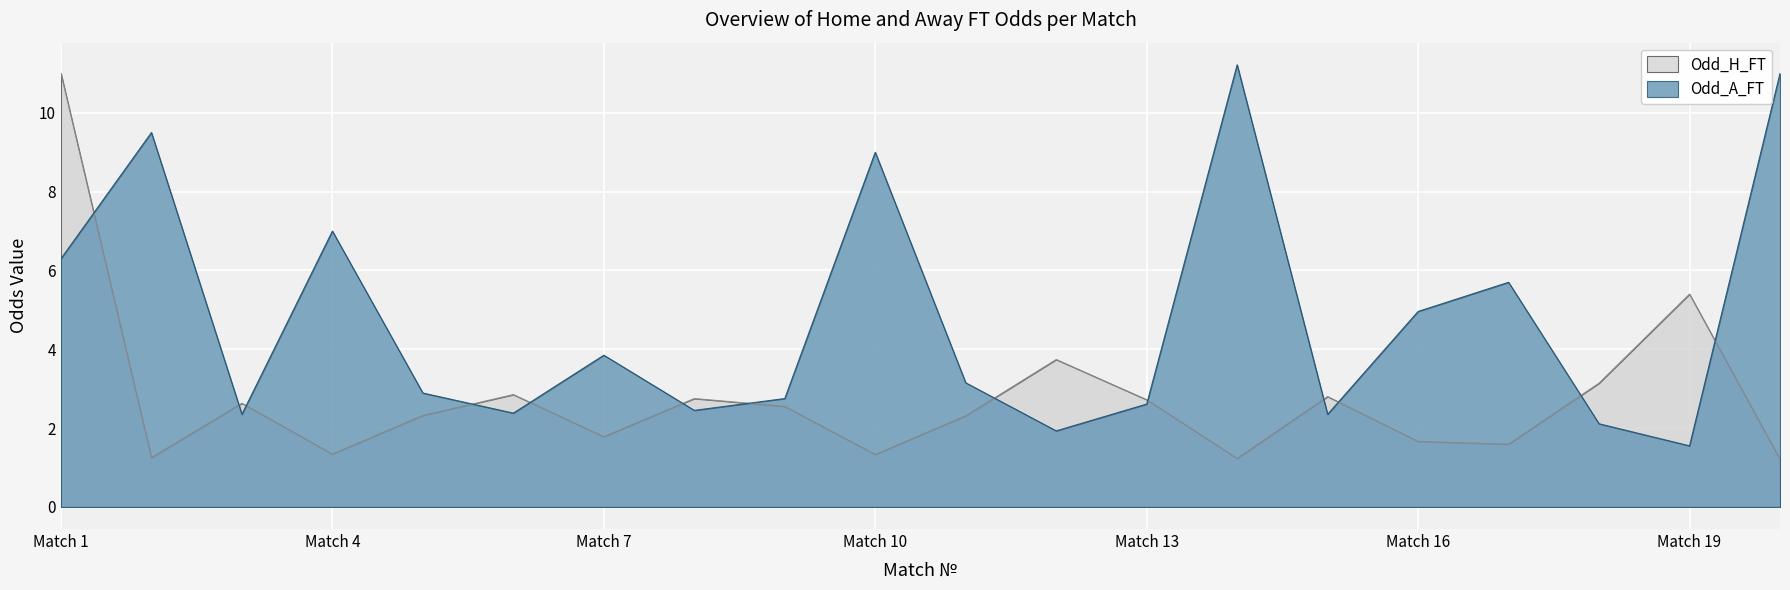

Which category has the lowest value in the Odd_A_FT series?

Match 19